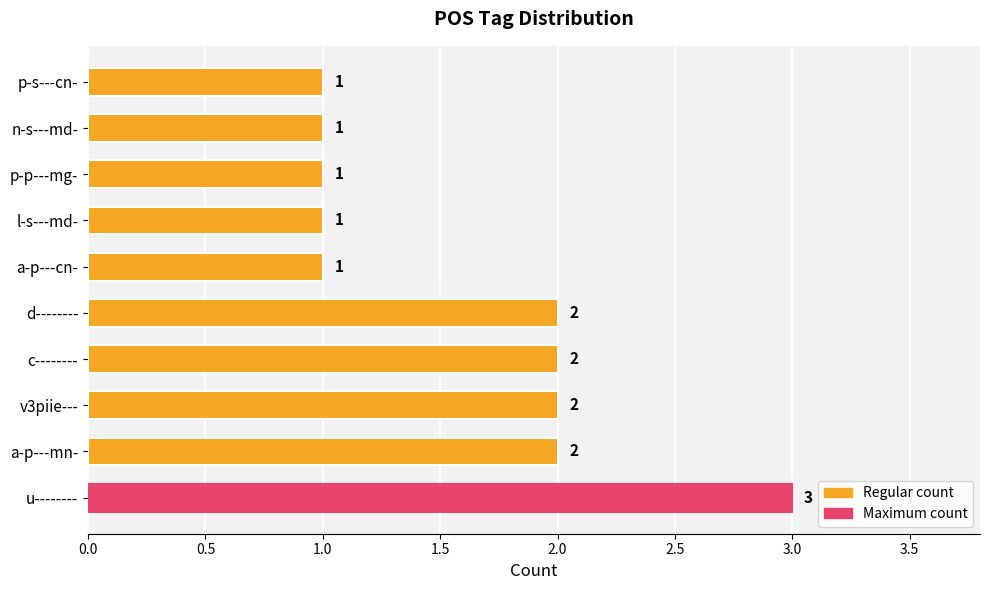

What is the maximum value shown in the chart?

3